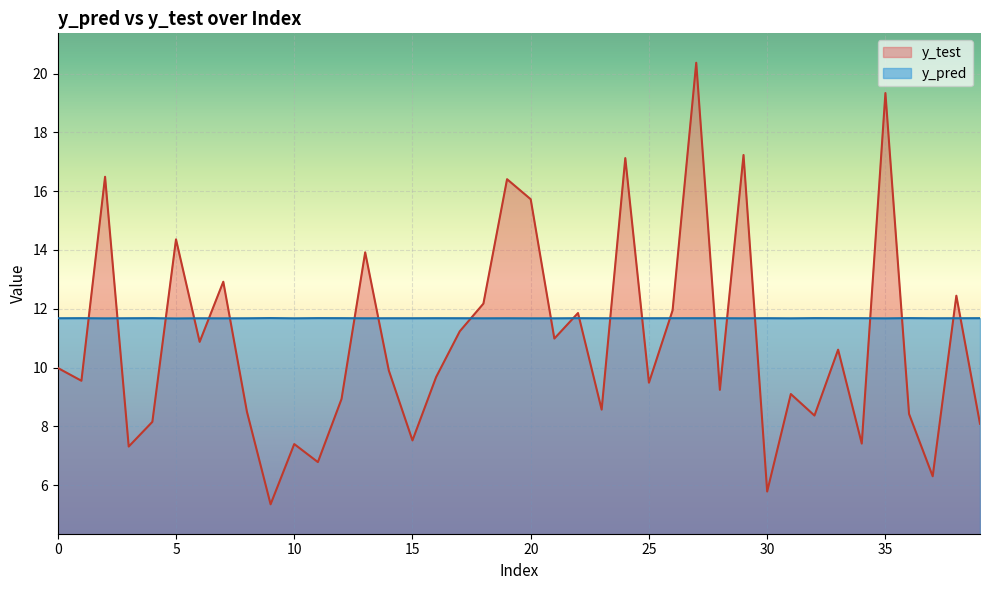

True or false: y_test has a value of 8.2 at 4.

True